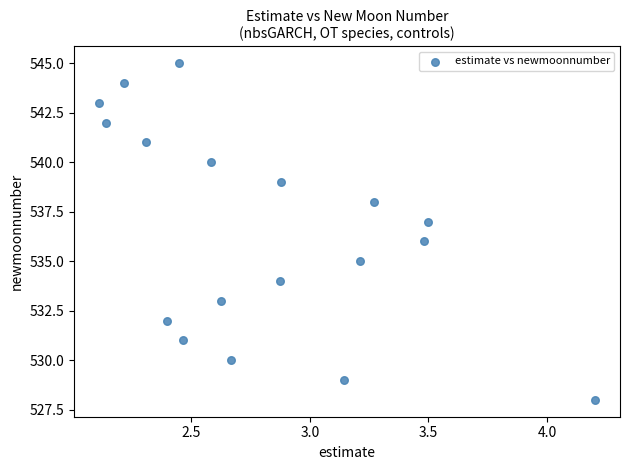

What is the range of Y values (max minus min)?

17